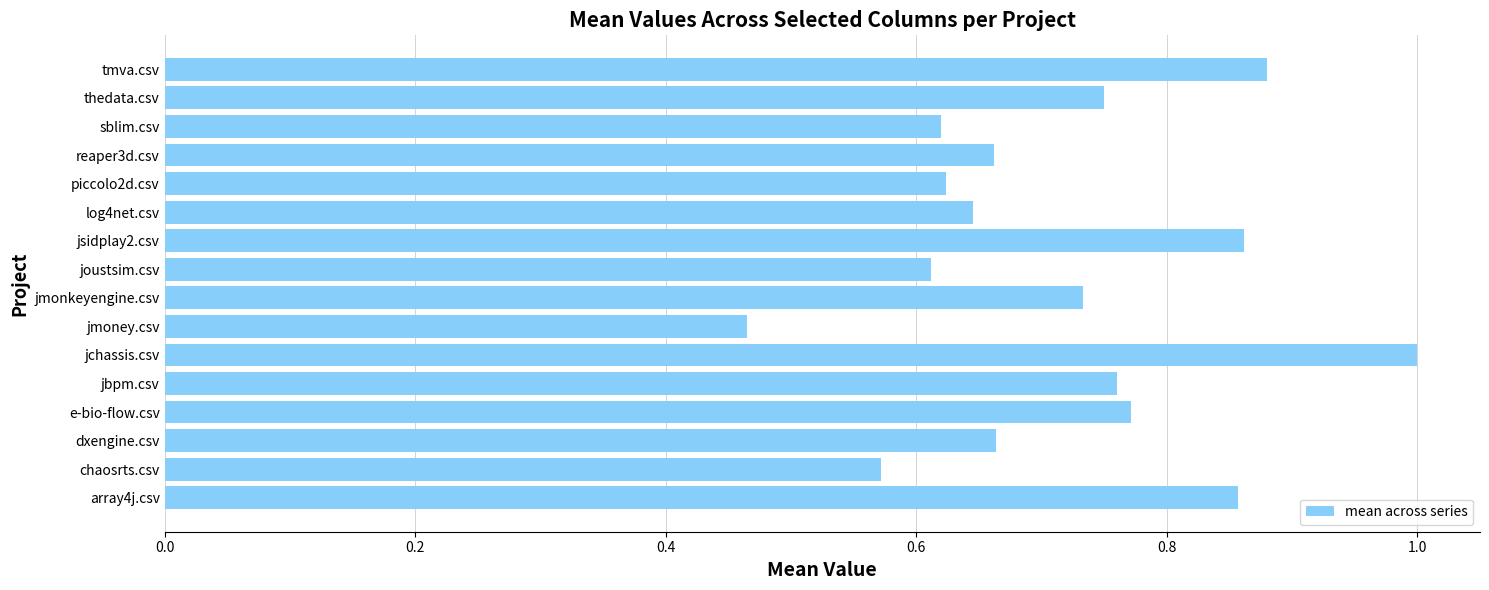

The value at jchassis.csv is 1.8. True or false?

False